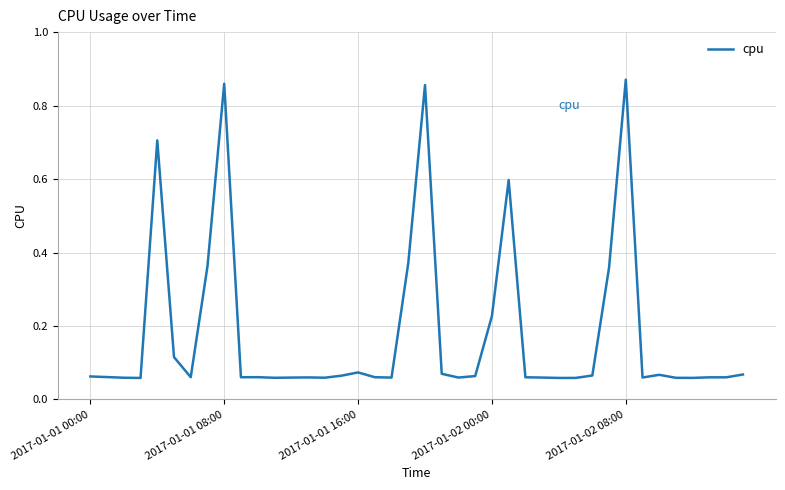

What is the difference between the maximum and minimum values?

0.8